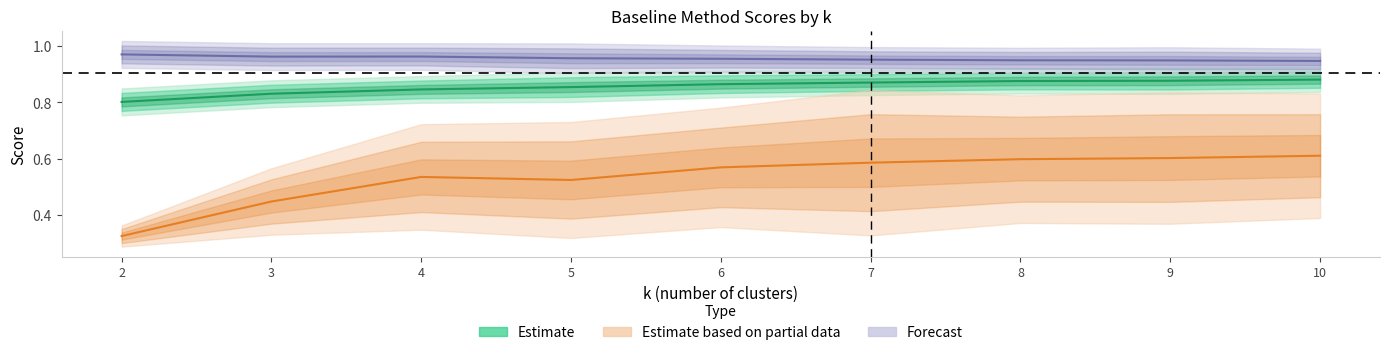

Is the value of av_purity at 8 greater than the value of av_sq at 7?

No